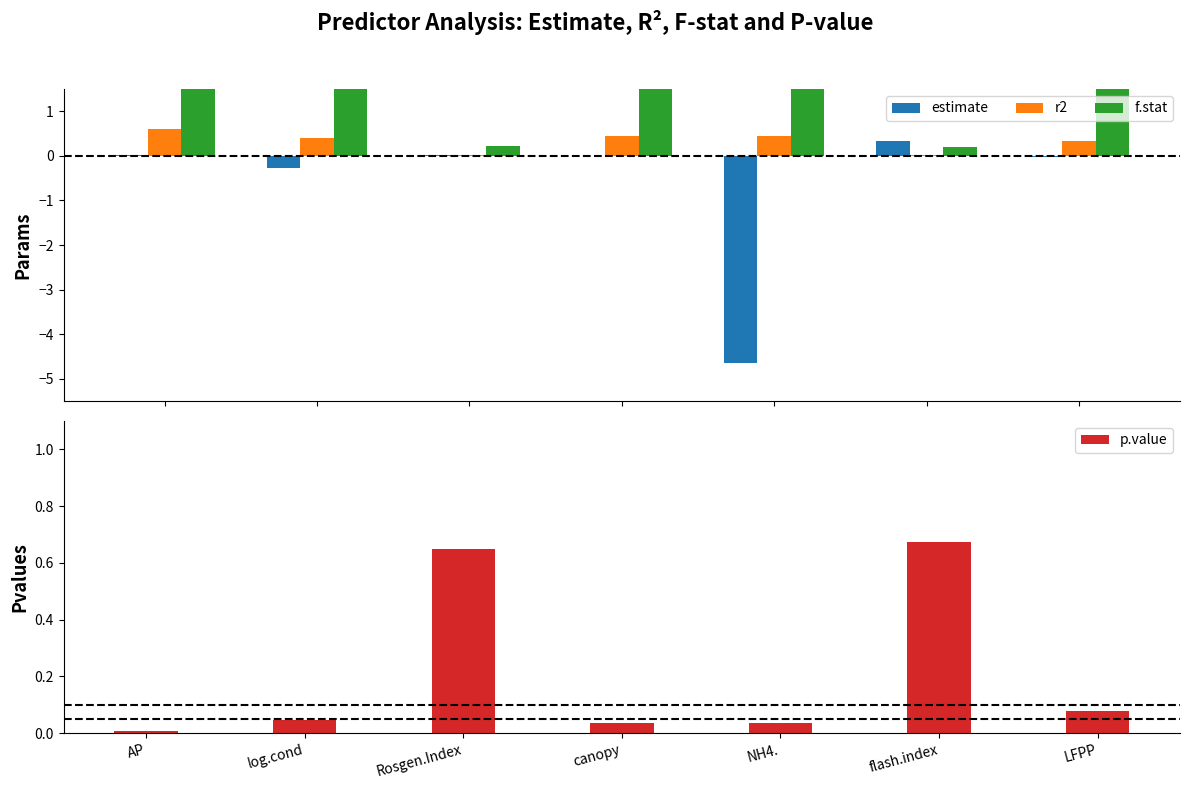

At how many categories does at least one series exceed -4?

7